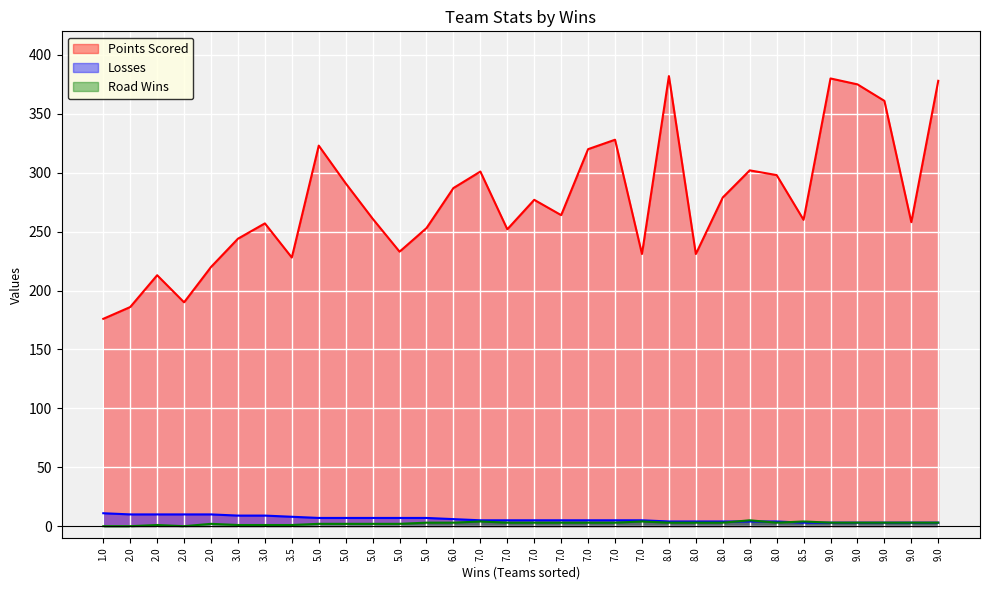

What are all the series names shown in the legend?

Points Scored, Losses, Road Wins